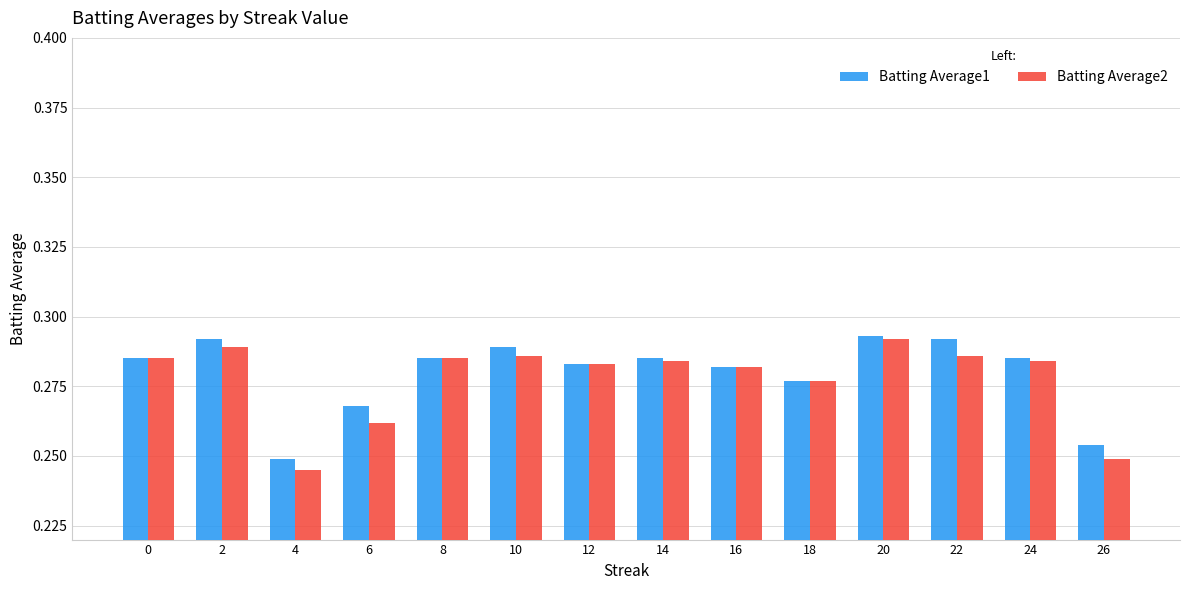

The value of Batting Average2 at 26 is 0.1. True or false?

False